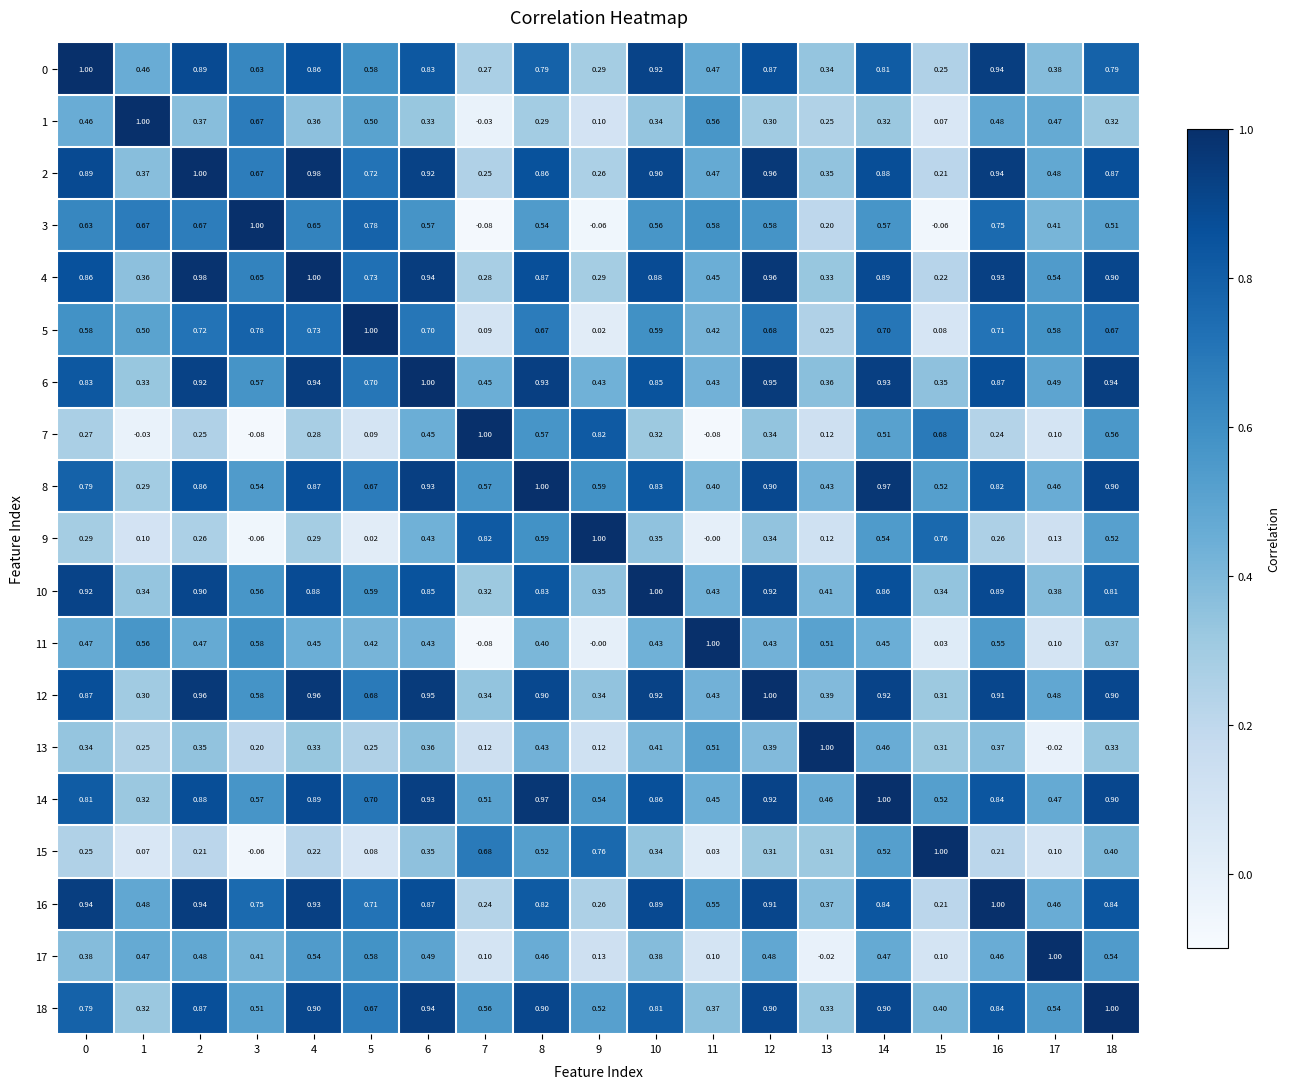

What is the spread (max minus min) of values at 17?

1.0